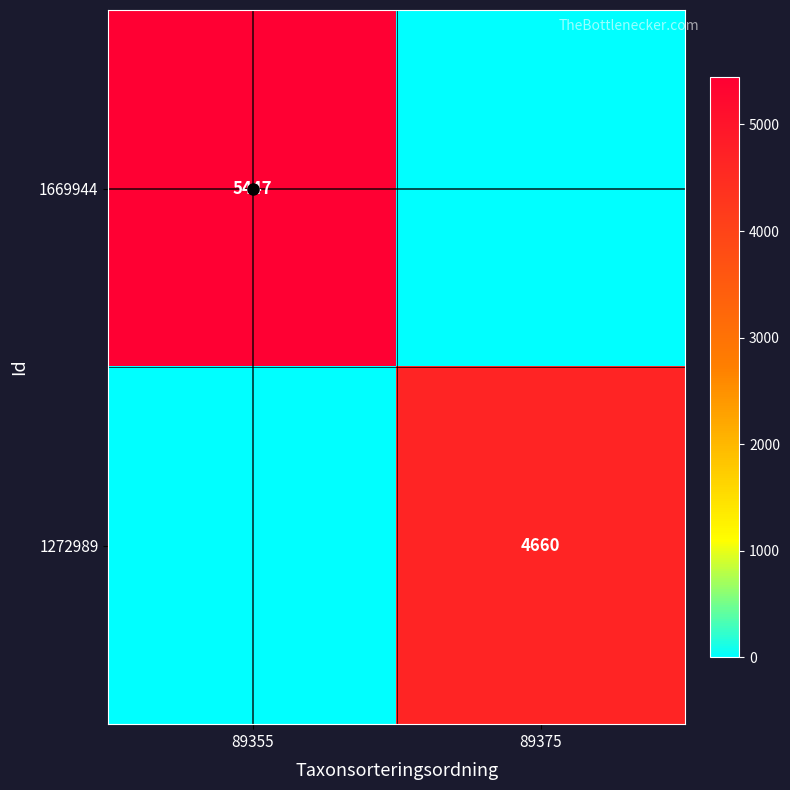

Is it true that 1272989 equals 6738 at 89375?

False